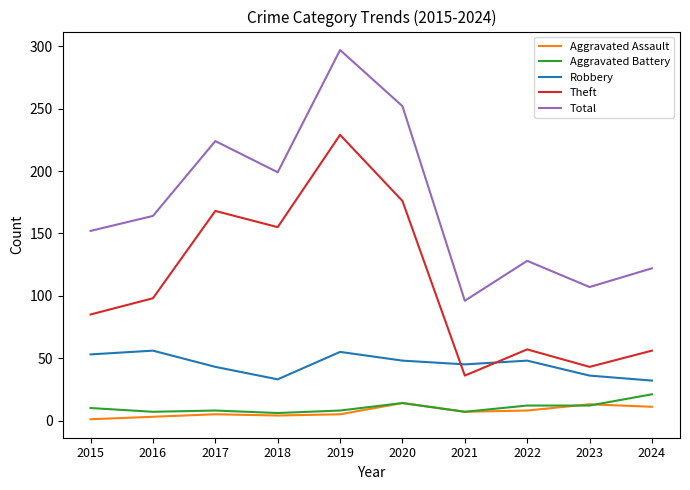

How many categories are shown in the chart?

10